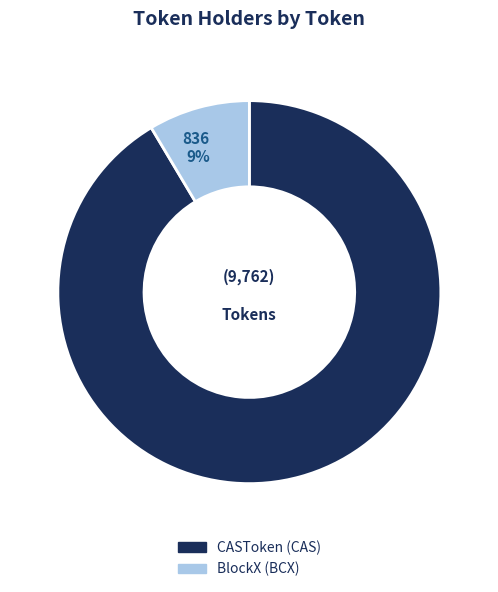

Rank the categories by value from highest to lowest.

CASToken (CAS), BlockX (BCX)